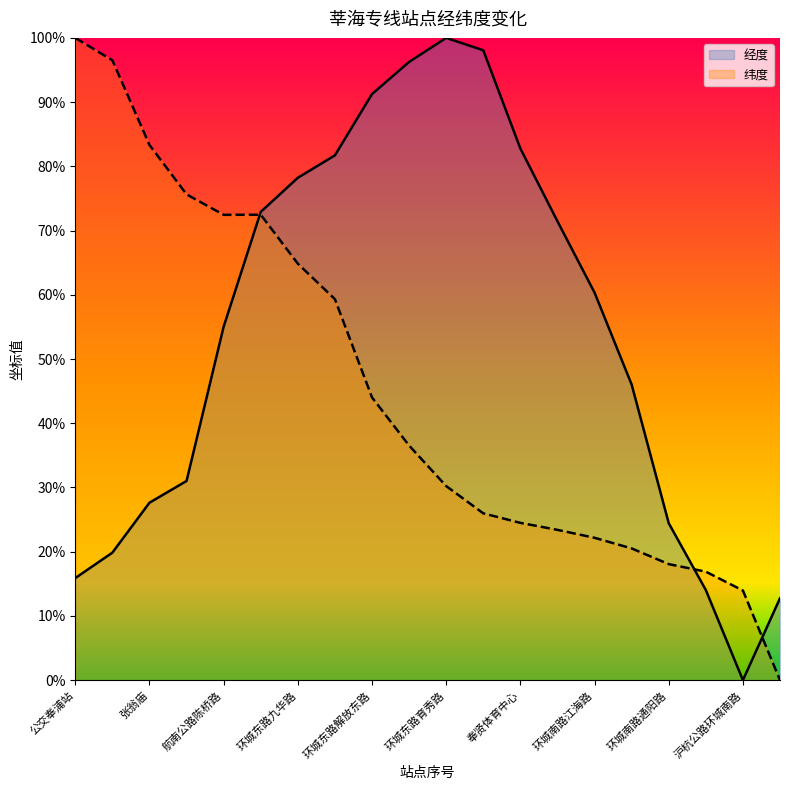

Rank the categories by 经度 value from highest to lowest.

环城东路育秀路, 环城南路环城东路, 环城东路南奉公路, 环城东路解放东路, 奉贤体育中心, 环城东路运河路, 环城东路九华路, 环城东路航南公路, 环城南路人民南路, 环城南路江海路, 航南公路陈桥路, 环城南路菜场路, 江海加油站, 张翁庙, 环城南路通阳路, 奉浦大道地铁站, 公交奉浦站, 环城南路环城西路, 沪杭公路南庄路, 沪杭公路环城南路